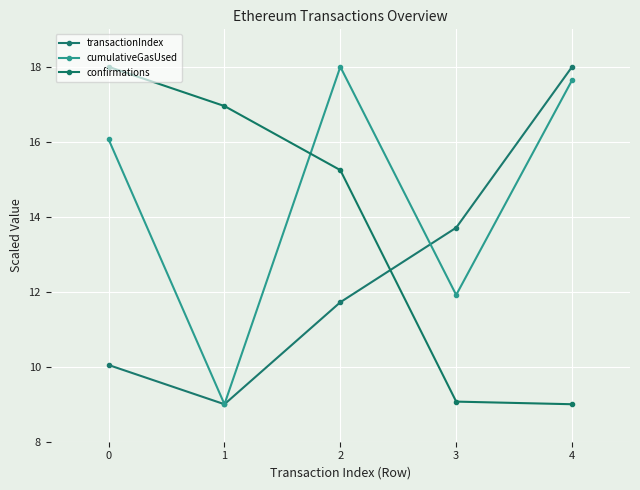

Where does the transactionIndex series first go above 11?

2